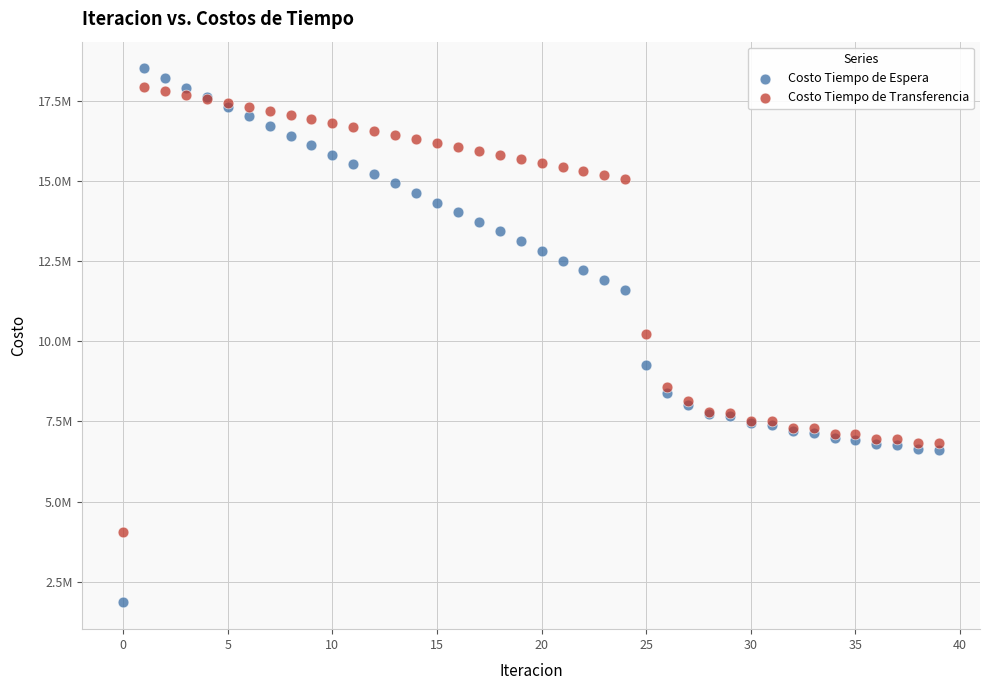

Which series has the largest Y range (max minus min)?

Costo Tiempo de Espera